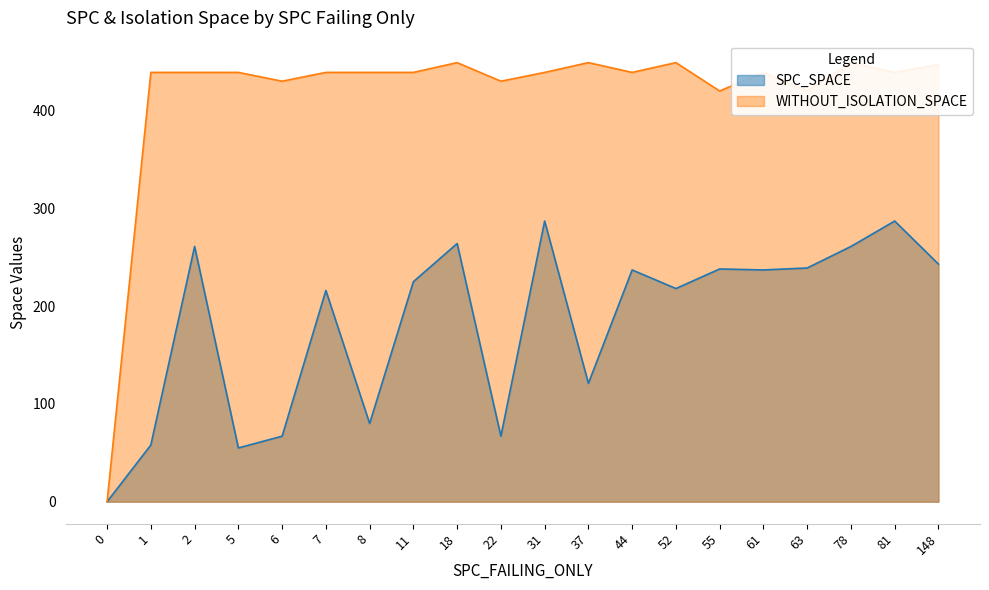

List the series in order of their peak value, lowest first.

SPC_SPACE, WITHOUT_ISOLATION_SPACE